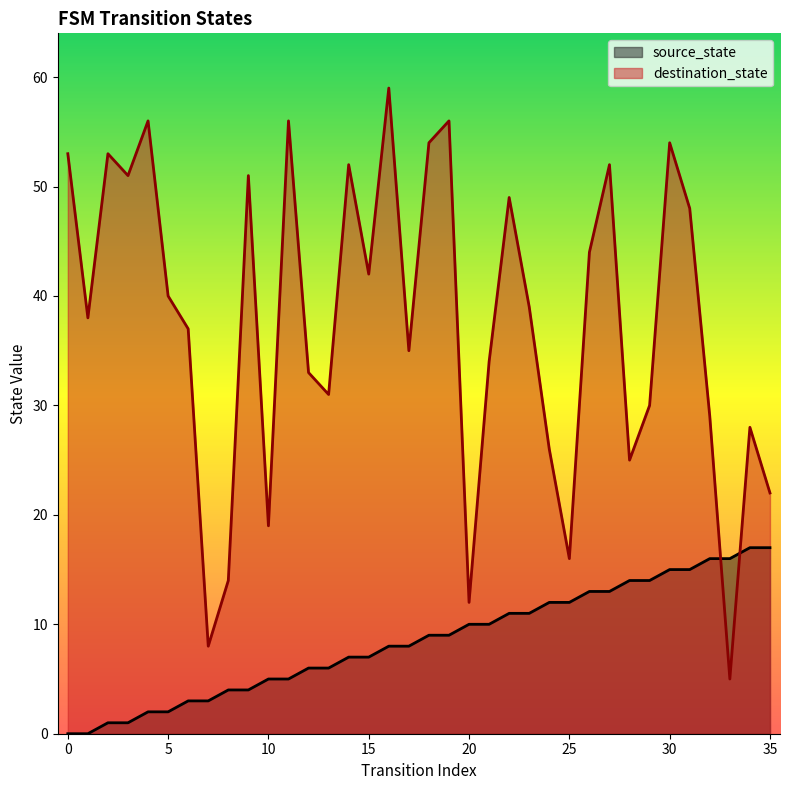

What is the highest value of the destination_state series?

59